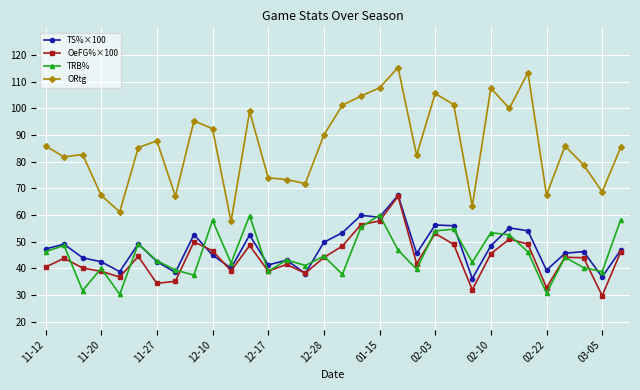

What is the lowest value of the TS%×100 series?

36.2